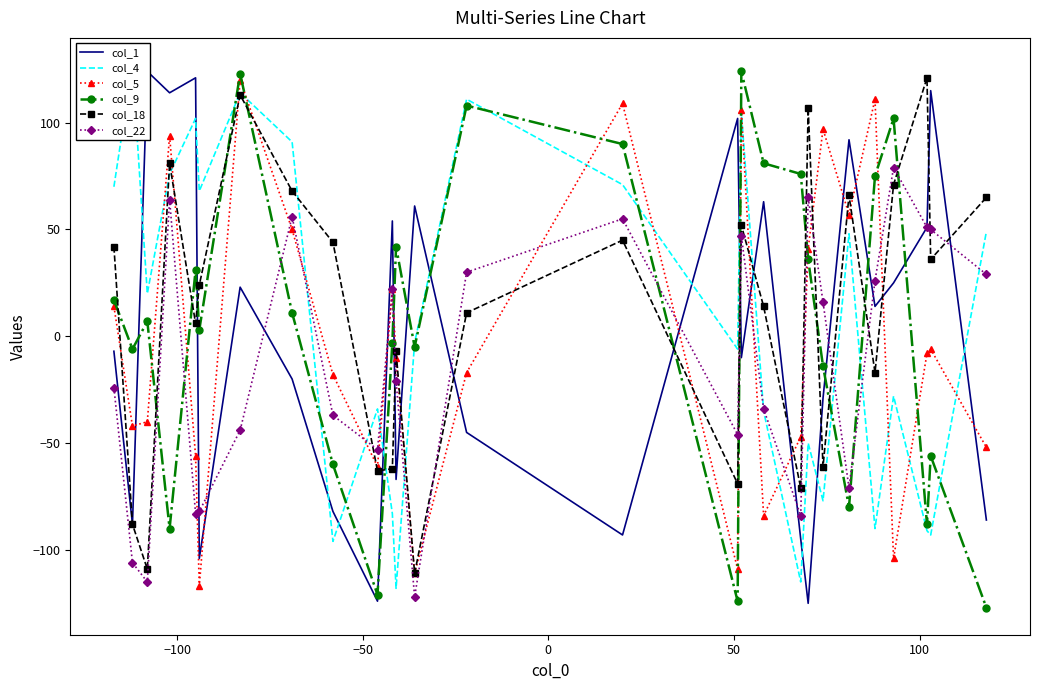

Which series ends up on top after the final intersection of col_9 and col_22?

col_22